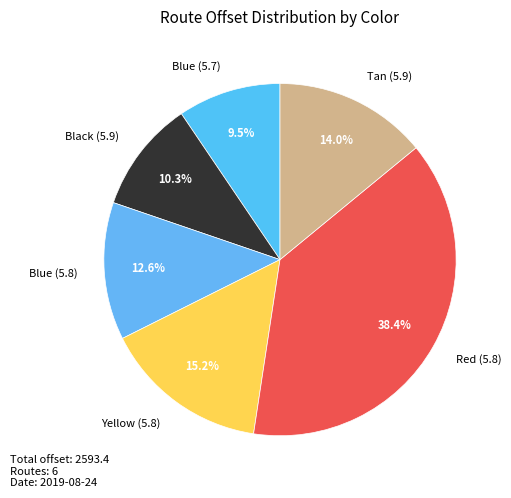

Do Tan (5.9) and Yellow (5.8) together represent more than half of the pie?

No